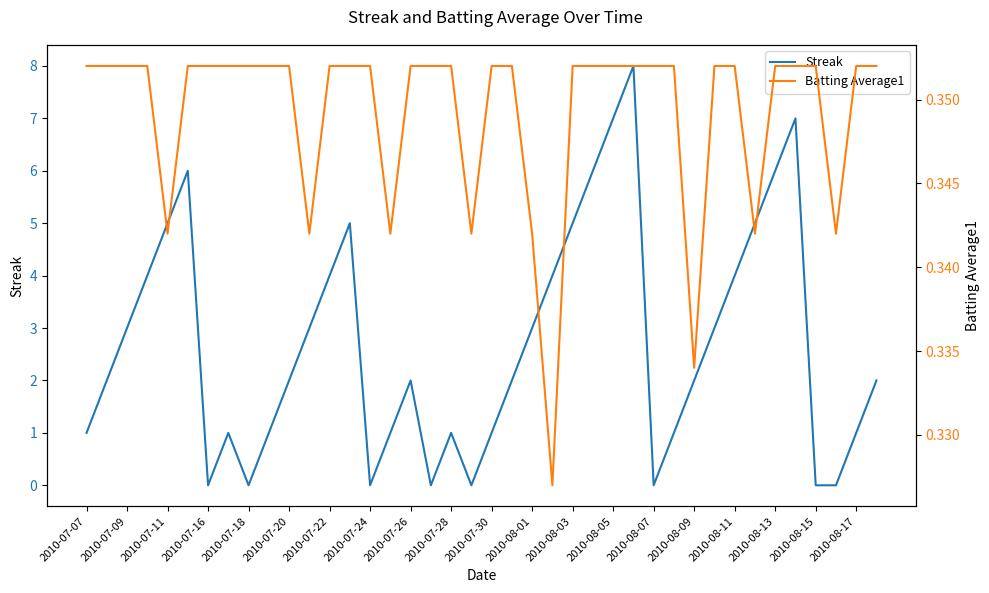

At how many categories does at least one series exceed 2?

18